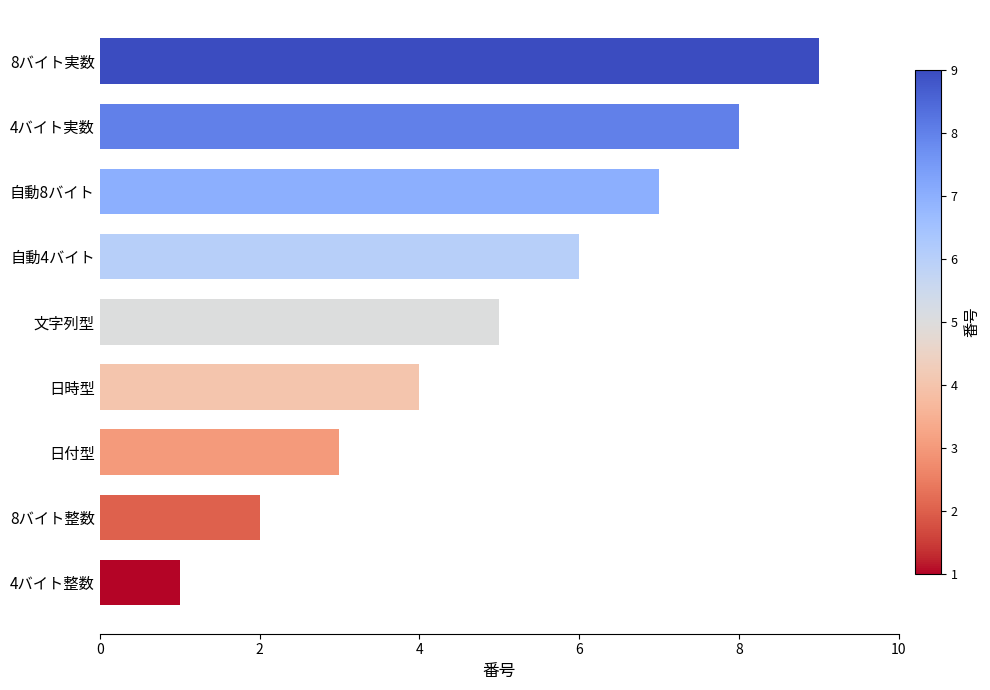

Is it true that the value at 自動4バイト is 10?

False